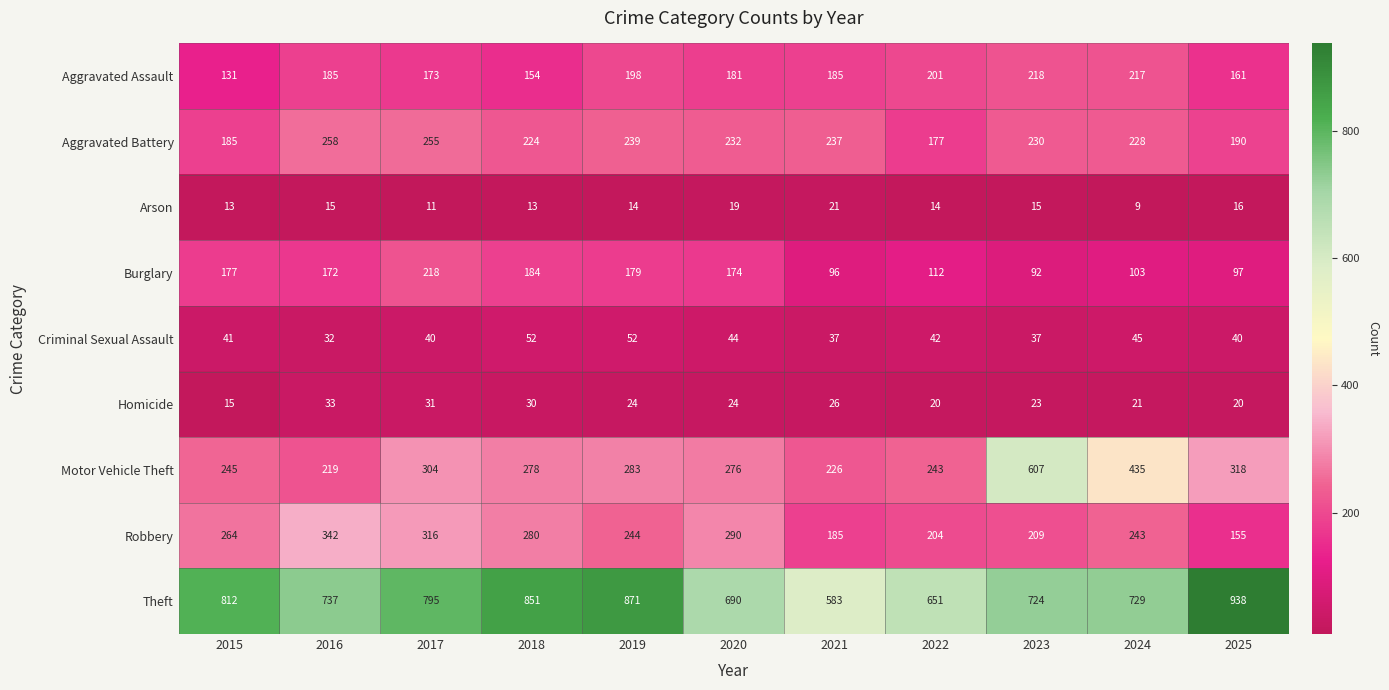

Which category has the lowest value in the Theft series?

2021